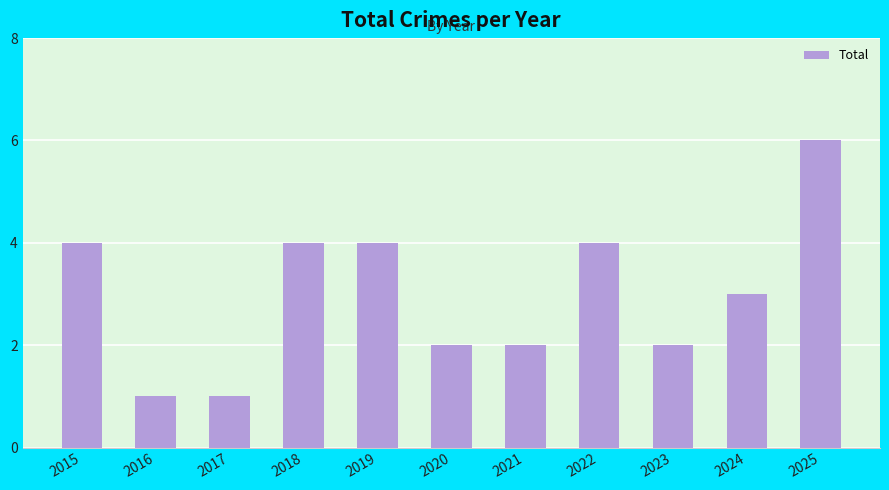

The value at 2023 is 2. True or false?

True